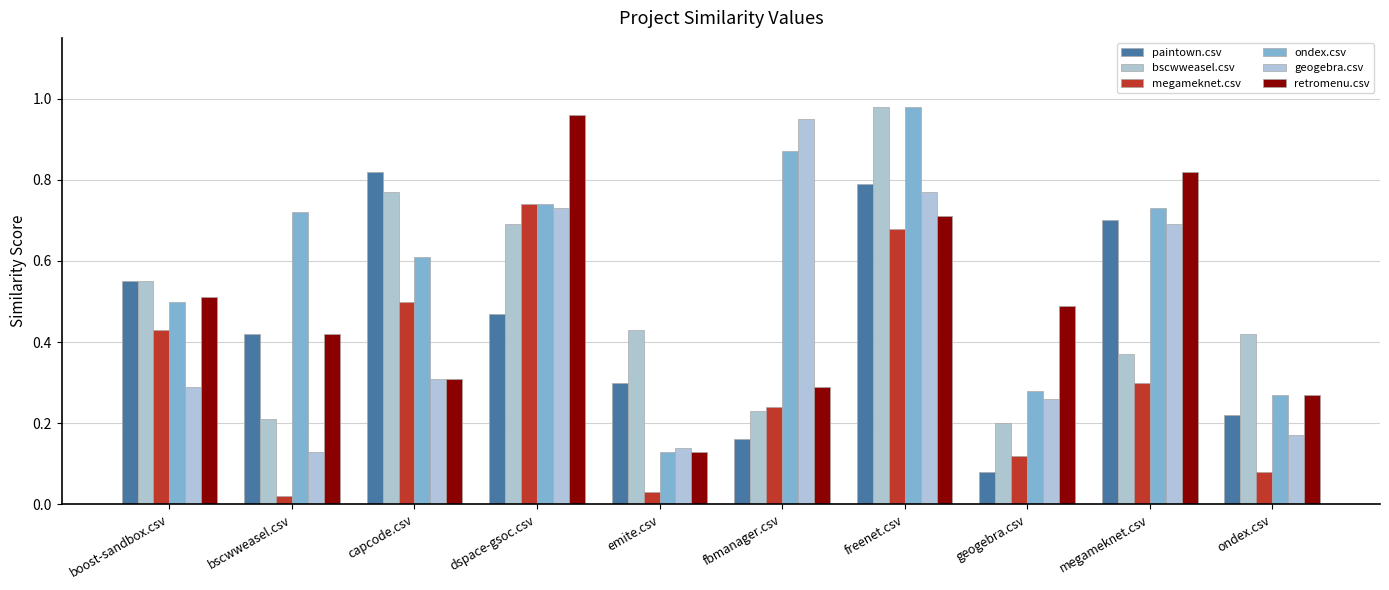

Is it true that geogebra.csv equals 0.2 at geogebra.csv?

False